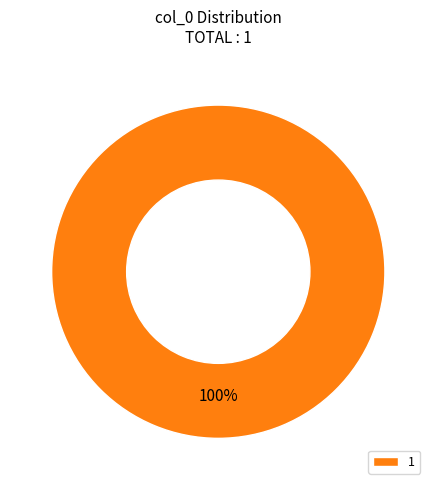

The 1 slice represents 100% of the pie. True or false?

True